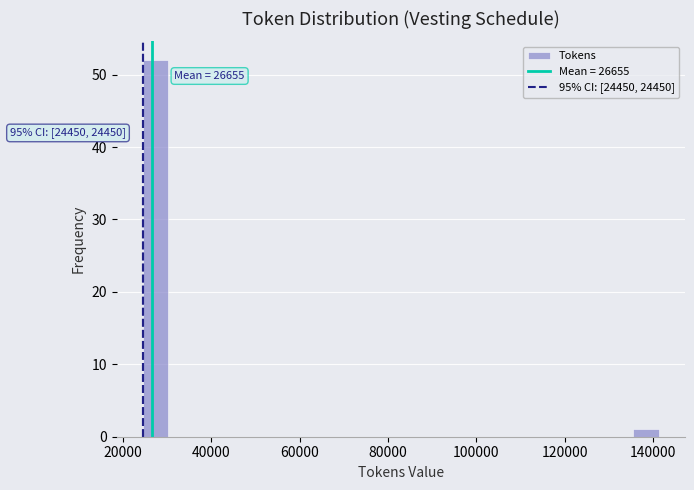

Read against the x-axis, roughly where is the centre of the tallest bar?

28000